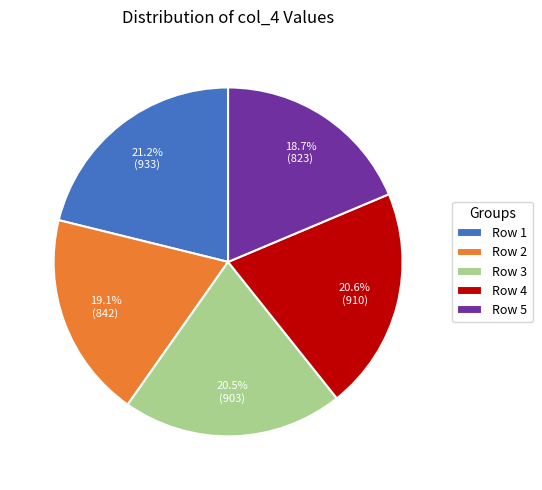

To the nearest percent, what is the combined percentage of Row 3 and Row 1?

42%